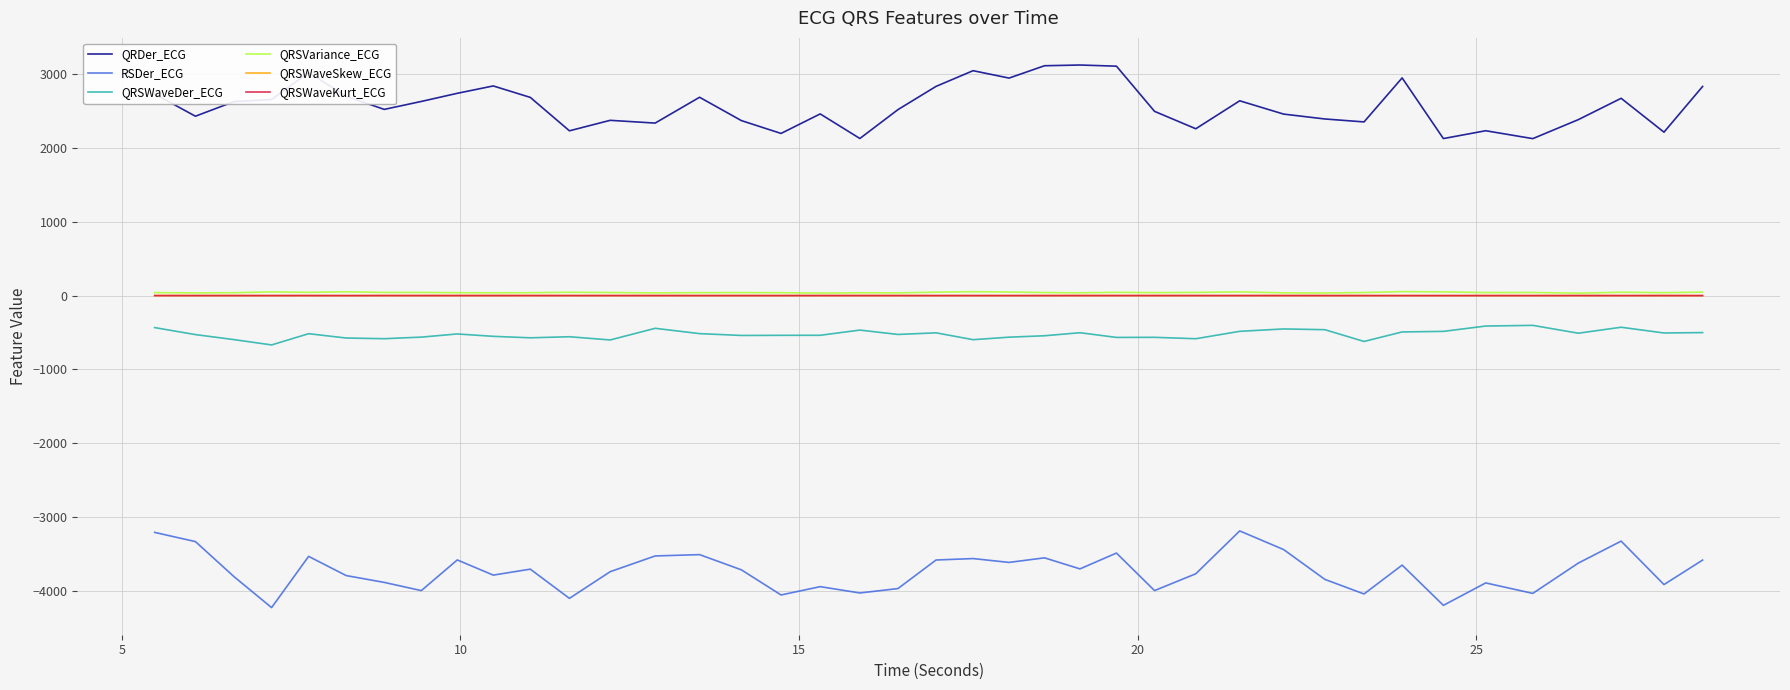

What is the minimum value shown in the chart?

-4222.9